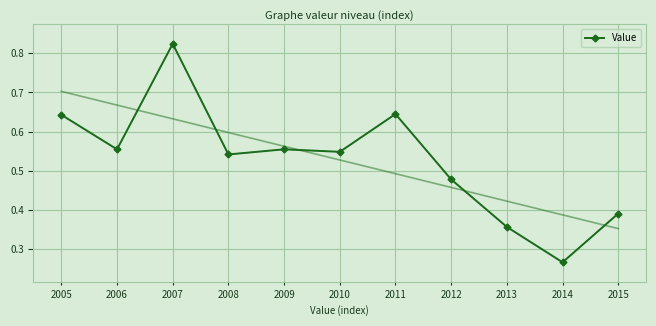

Which label corresponds to the smallest value in the chart?

2014